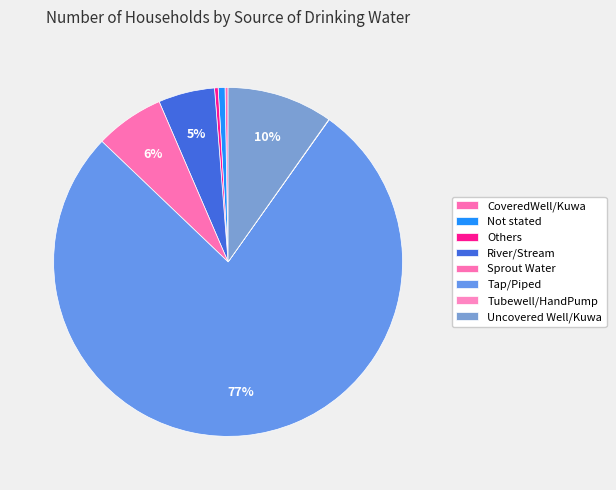

The River/Stream slice represents 5% of the pie. True or false?

True